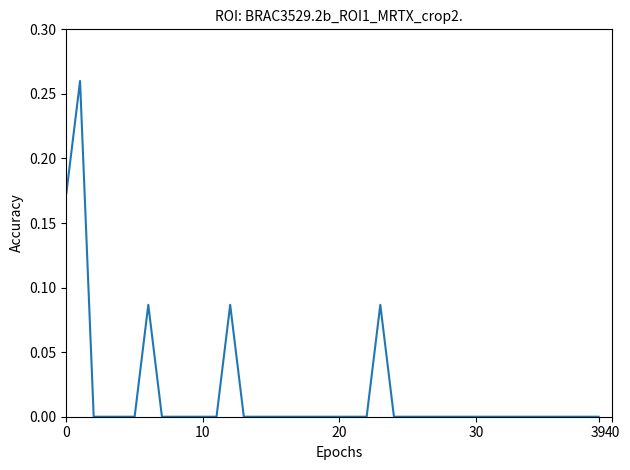

How many lines are shown in the chart?

1